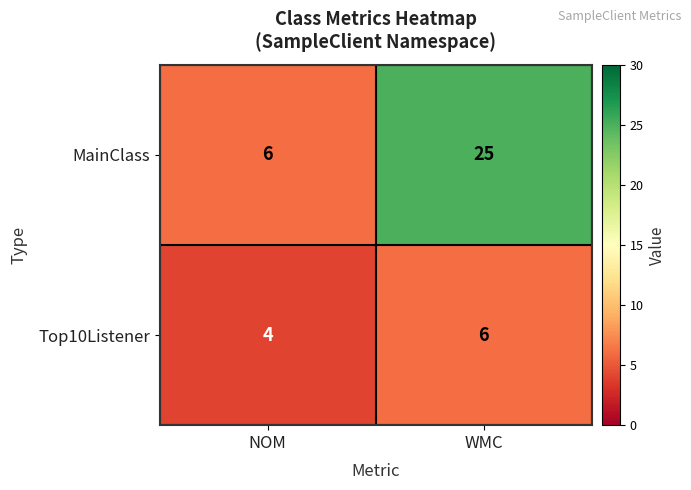

Which series has the widest spread of values?

MainClass